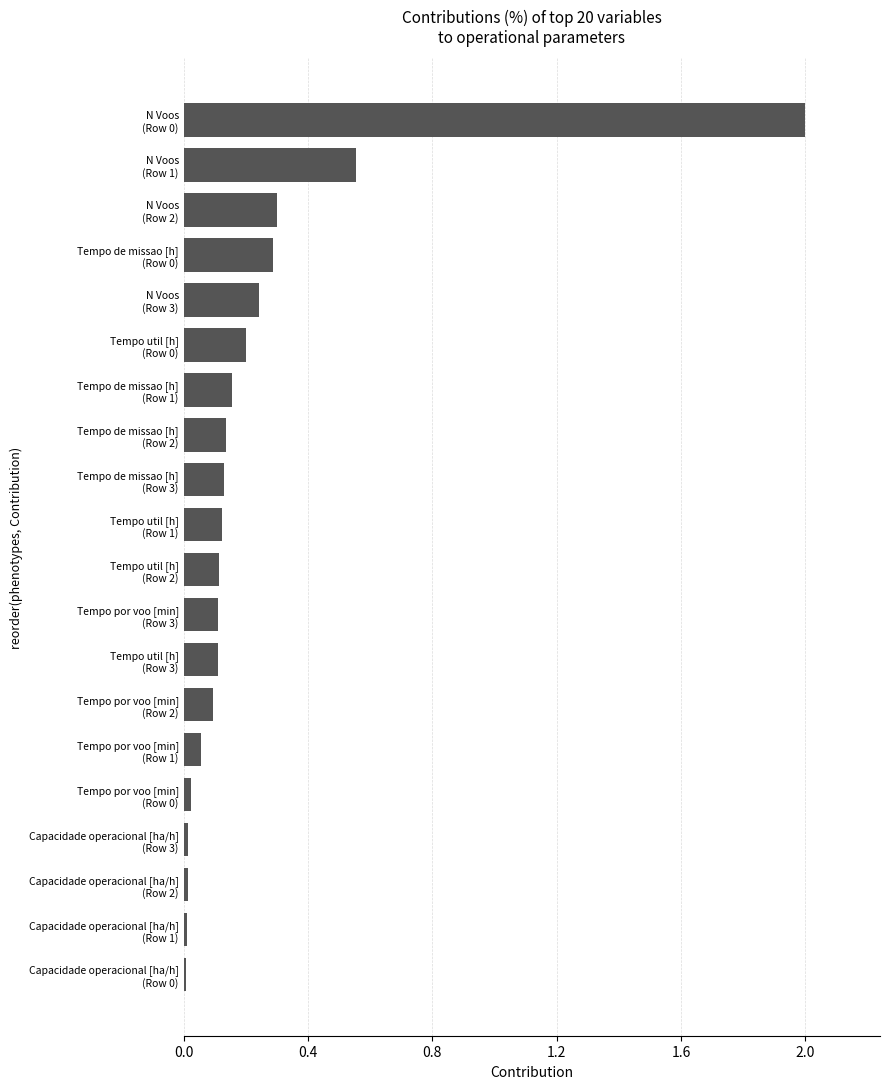

What is the difference between the second highest and minimum values?

0.5